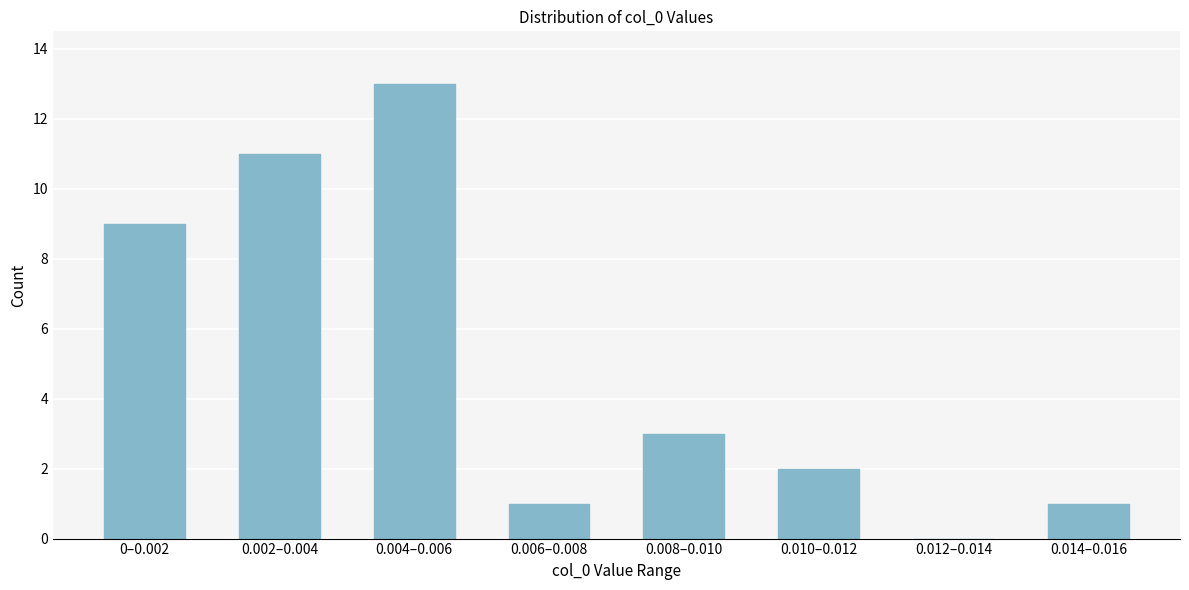

Reading left to right, what are all the values shown in this chart?

0–0.002=9	0.002–0.004=11	0.004–0.006=13	0.006–0.008=1	0.008–0.010=3	0.010–0.012=2	0.012–0.014=0	0.014–0.016=1